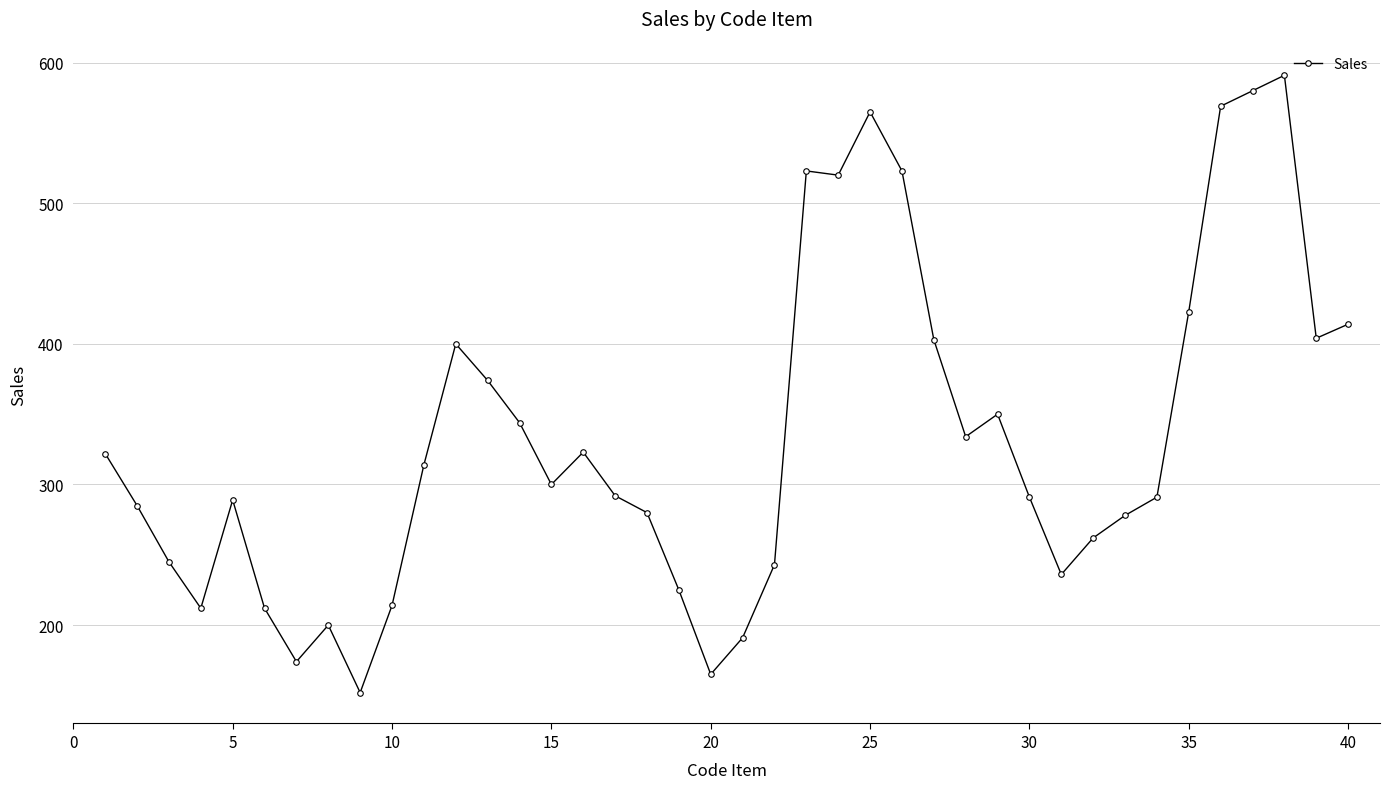

True or false: the data has more than 1 interior local peaks.

True